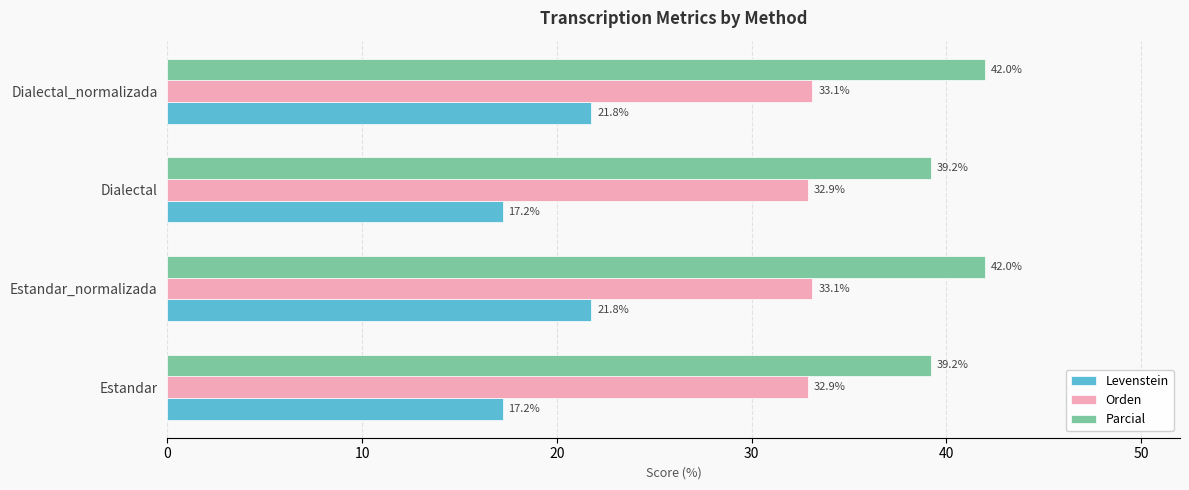

Rank the series by their average value, from highest to lowest.

Parcial, Orden, Levenstein